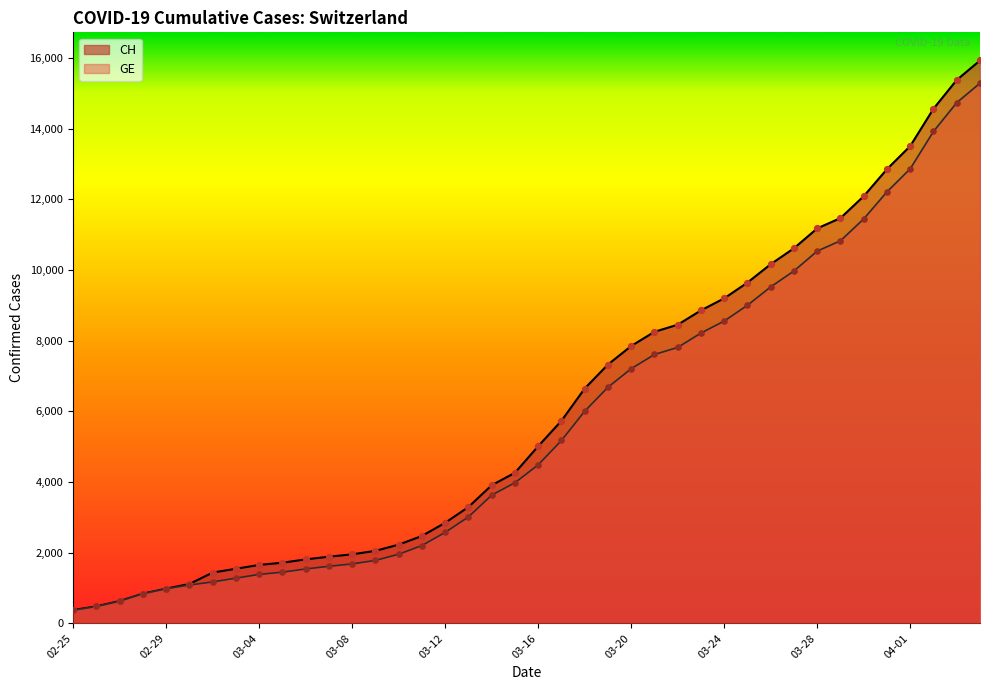

What is the total value across all series at 2020-03-19?

14004